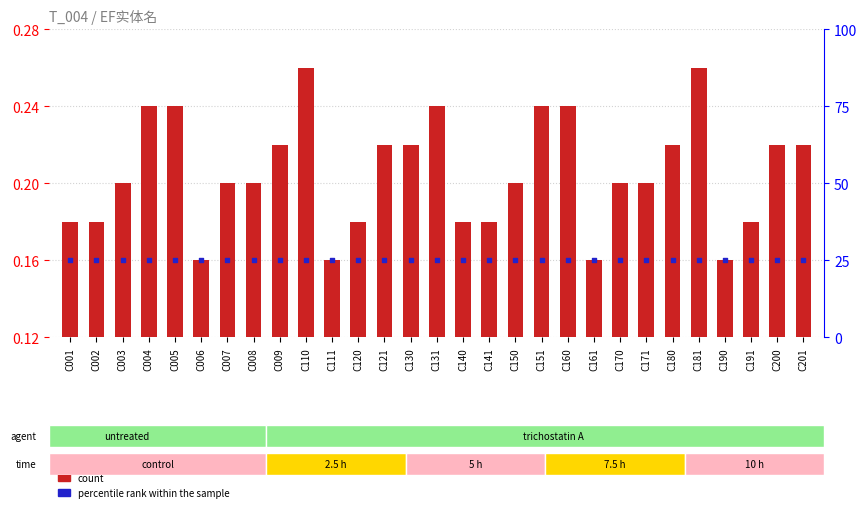

At how many categories does at least one series exceed 1?

29